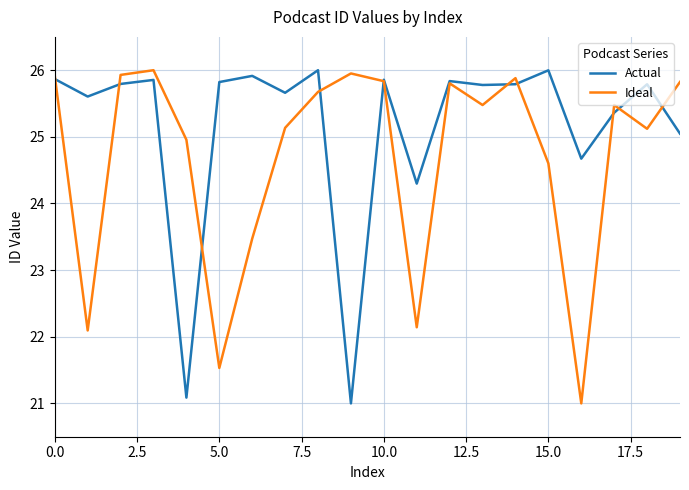

List the series in order of their overall mean, highest first.

Actual, Ideal